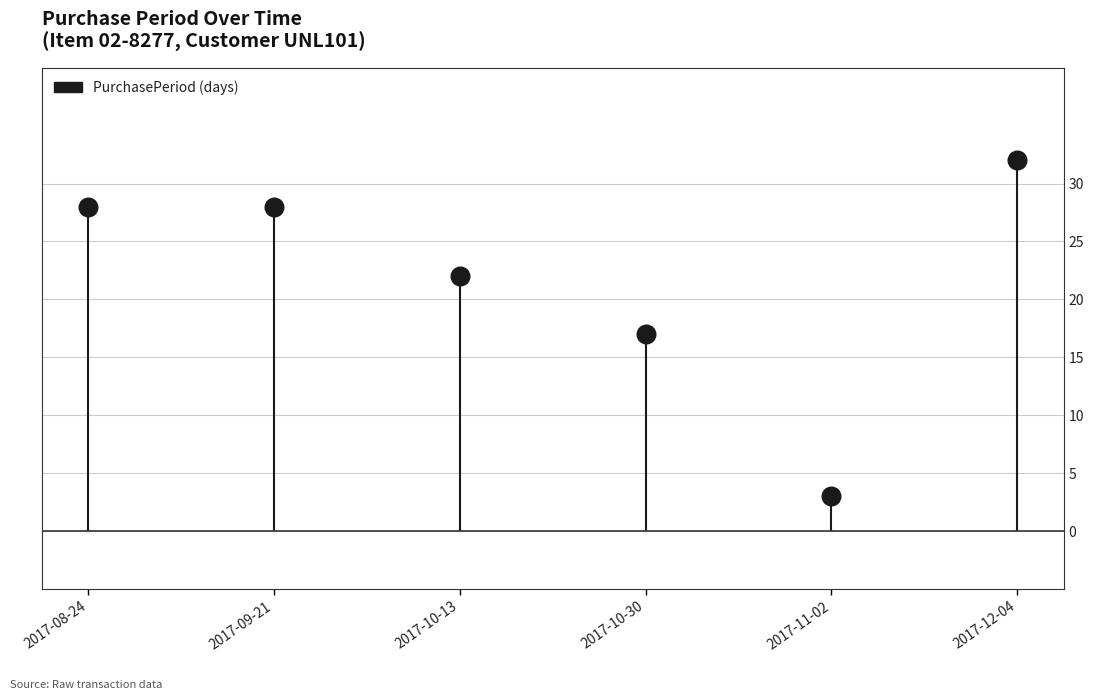

Approximately how many times larger is the value at 2017-08-24 compared to 2017-11-02?

9.3